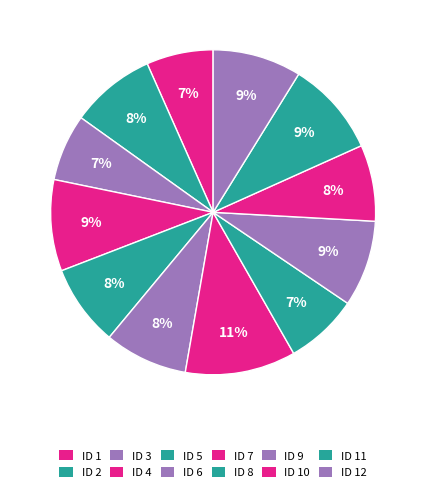

Count the number of slices in the pie.

12